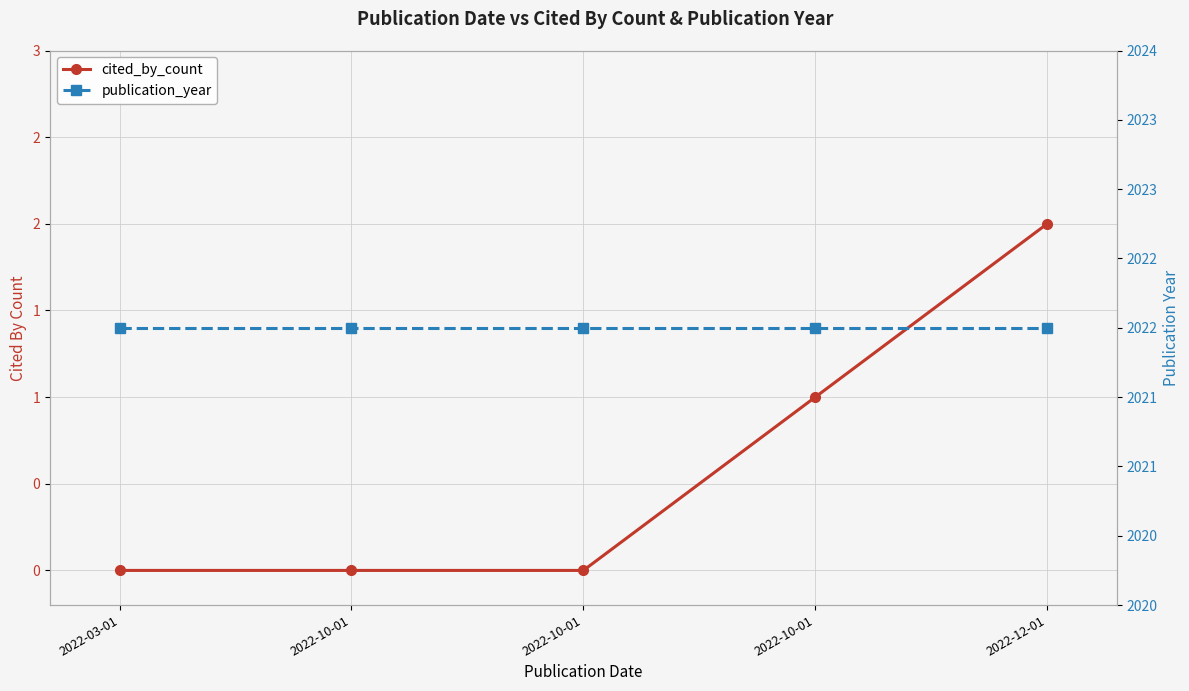

Reading left to right, what are all the values shown in this chart?

cited_by_count: 0	0	0	1	2
publication_year: 2022	2022	2022	2022	2022